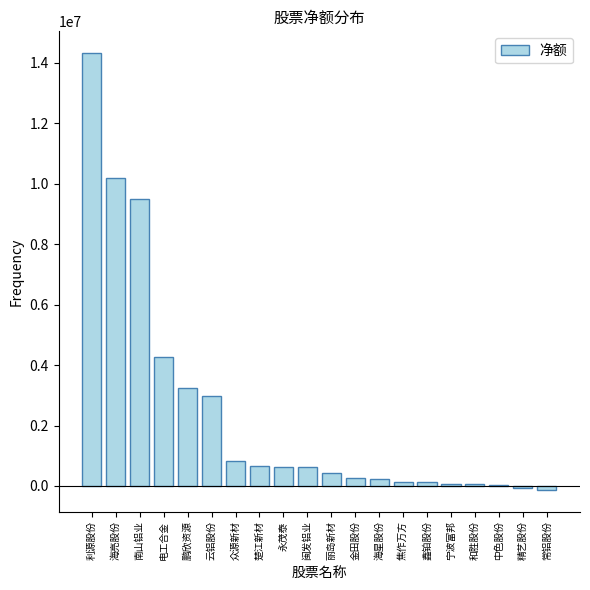

What is the sum of the values at 中色股份 and 和胜股份?

95125